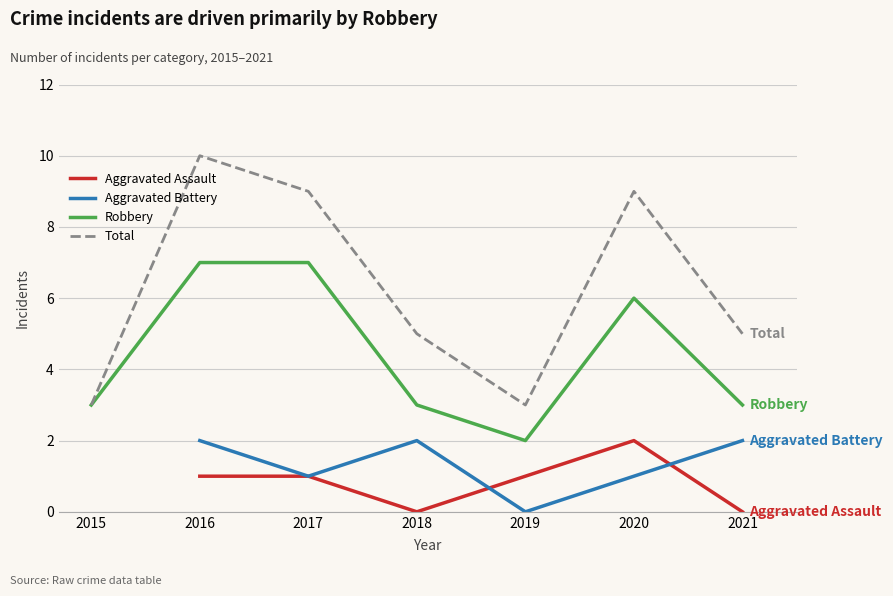

What is the difference between the maximum and minimum values in the Total series?

7